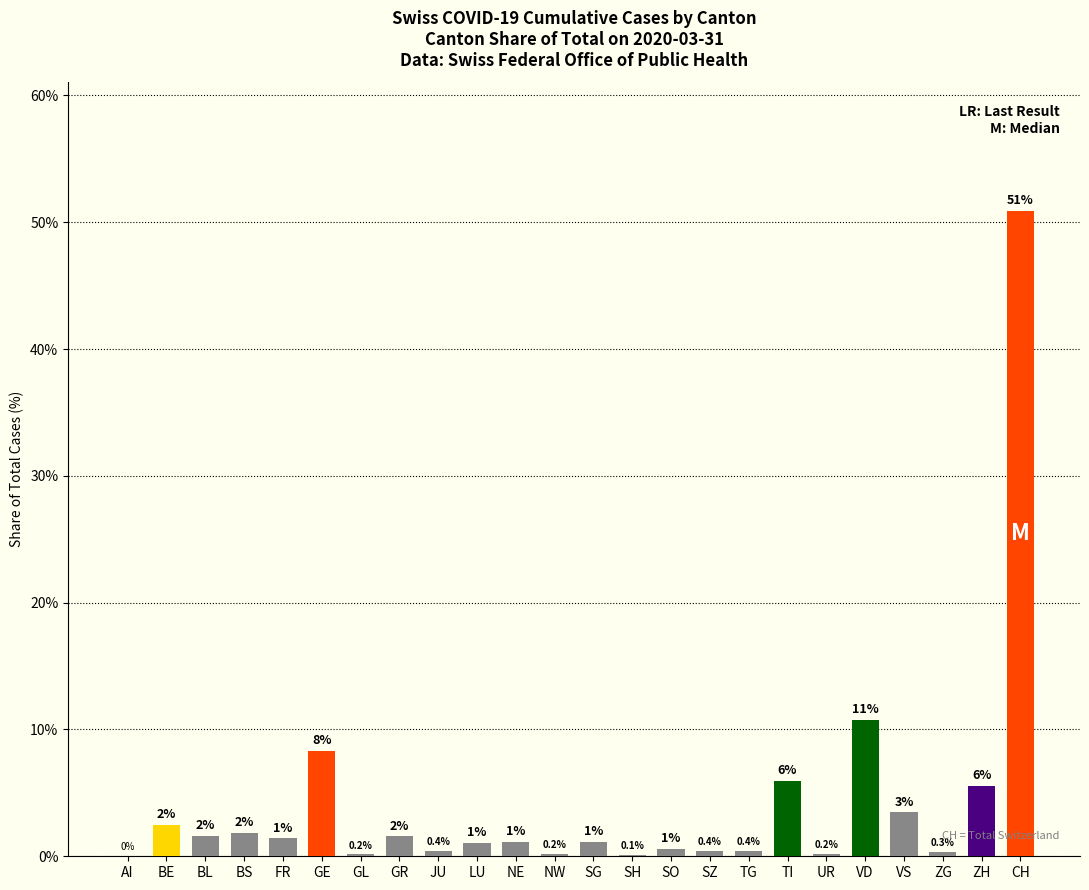

What is the sum of all values?

100.0